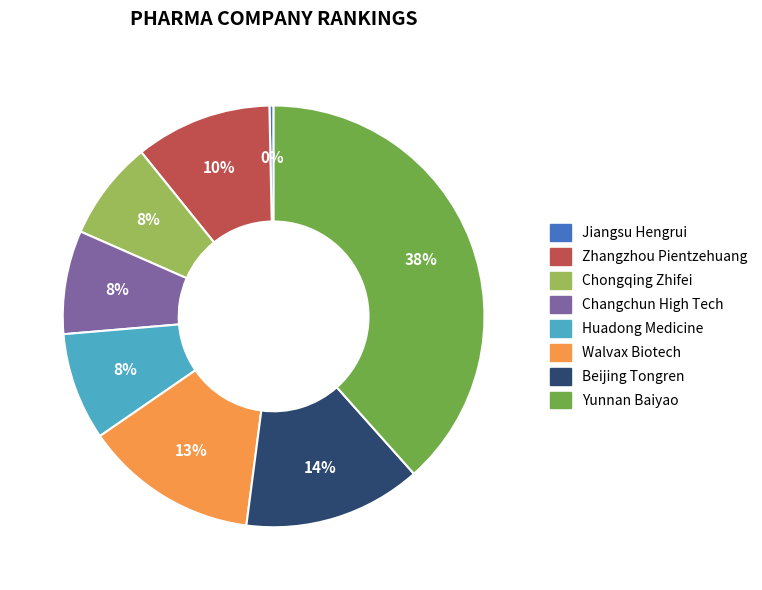

What is the ratio of the value at Walvax Biotech to the value at Yunnan Baiyao?

0.3